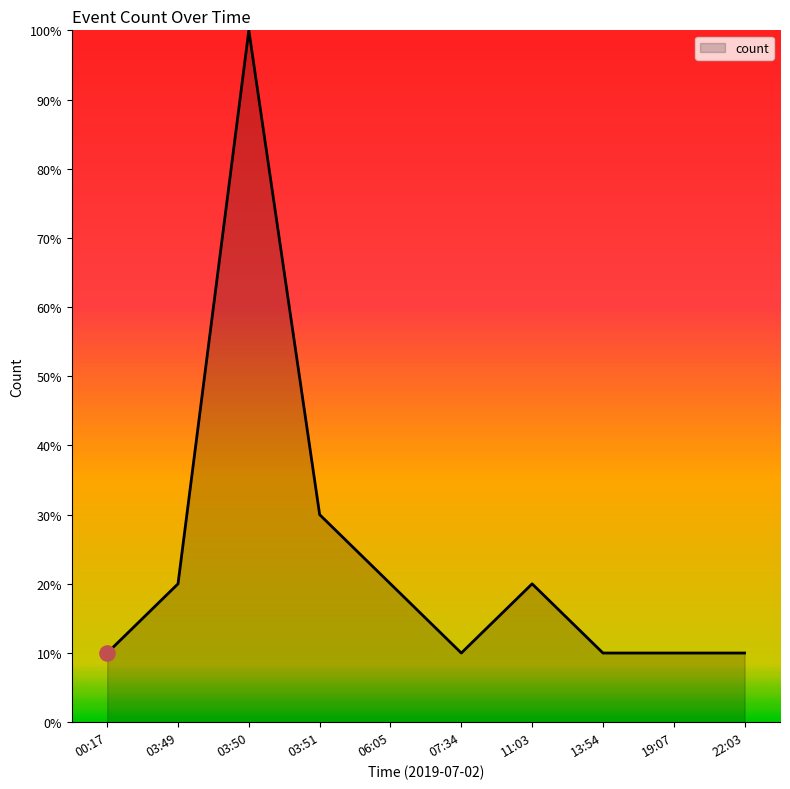

What is the change in value from 00:17 to 03:49?

+10